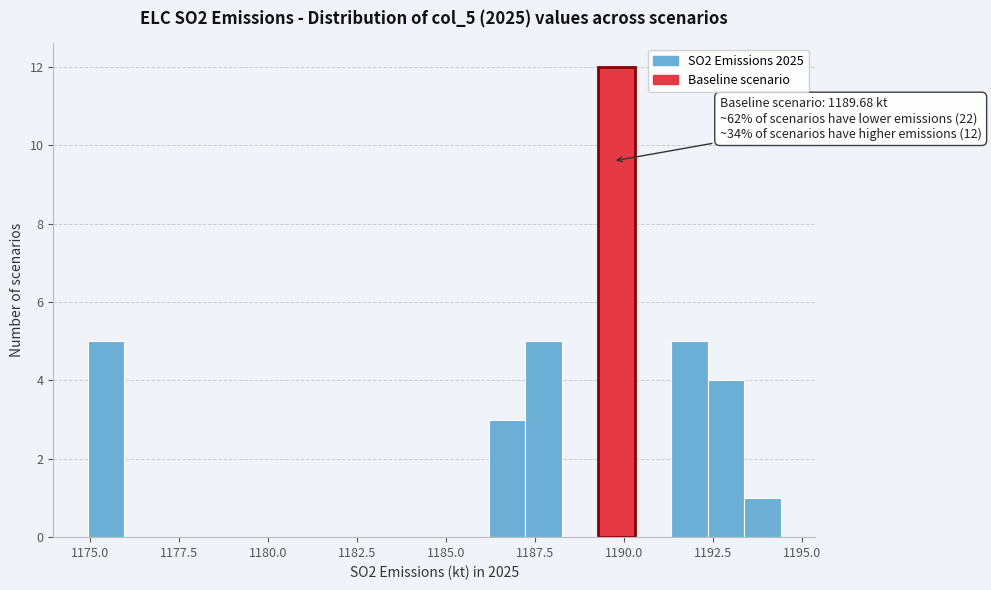

Around what value on the x-axis is the tallest bar? Give the approximate position of its centre, as read against the axis.

1190.0